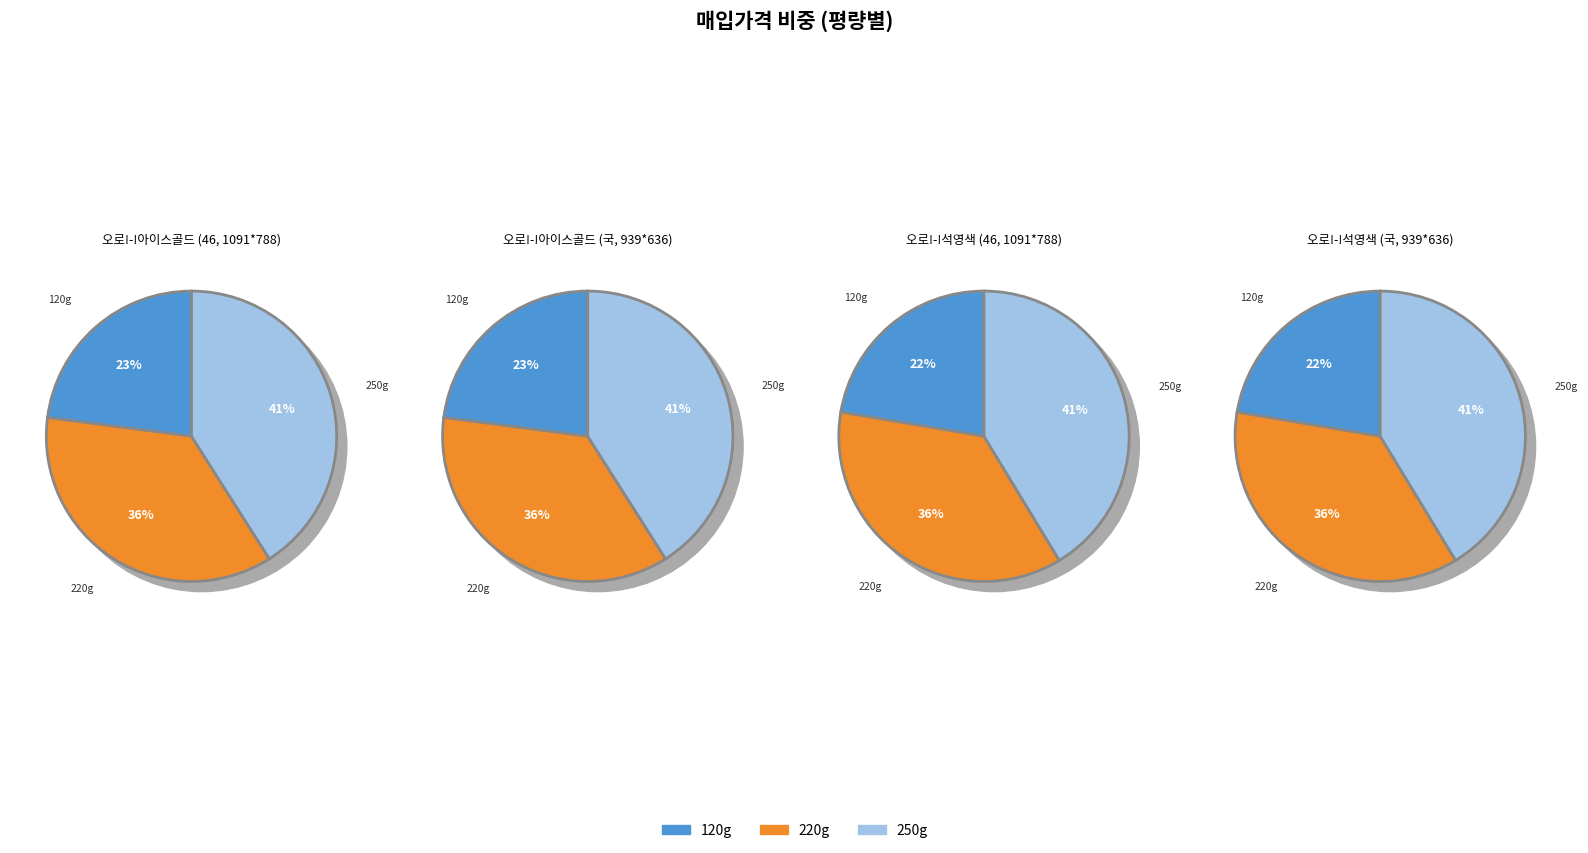

To the nearest percent, what portion does 250g represent?

41%